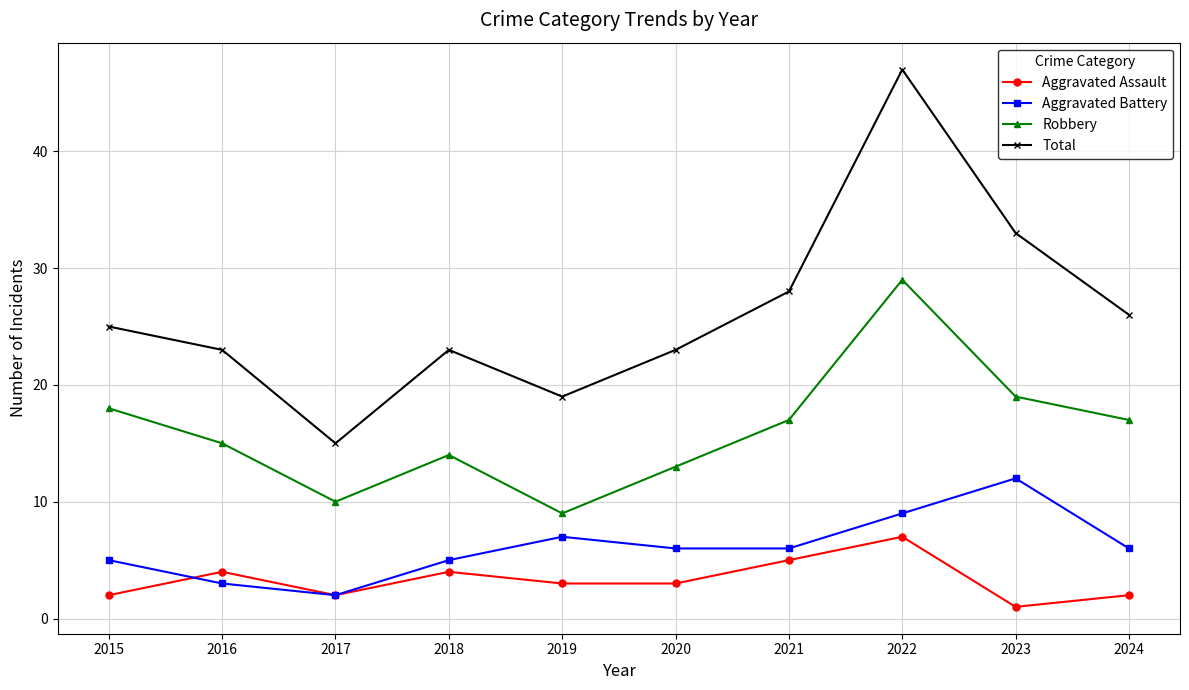

Is it true that Total equals 26 at 2024?

True